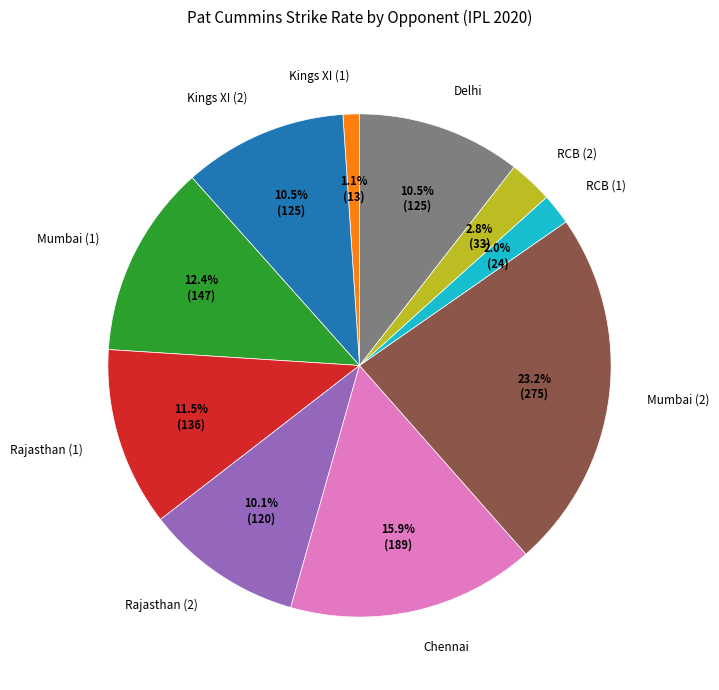

How many slices are in this pie chart?

10